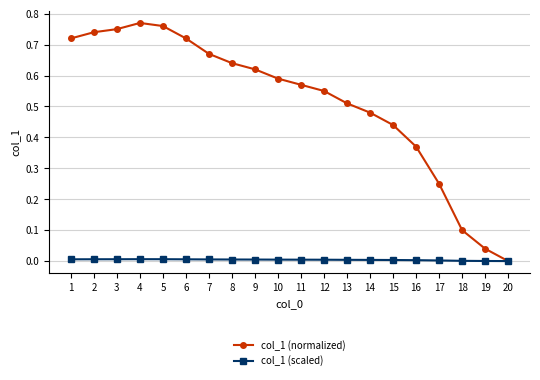

True or false: col_1 (normalized) has a value of 0.0 at 18.

False